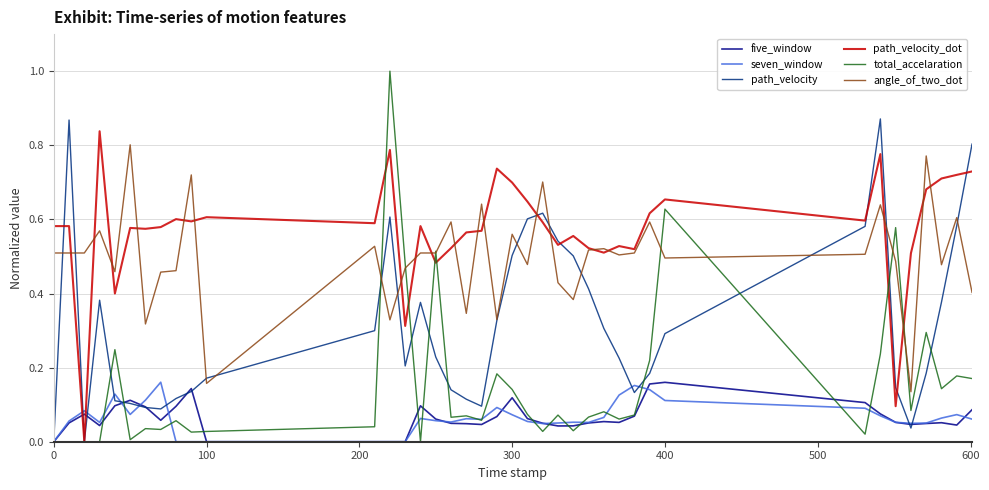

Which series has the largest total across all categories?

path_velocity_dot